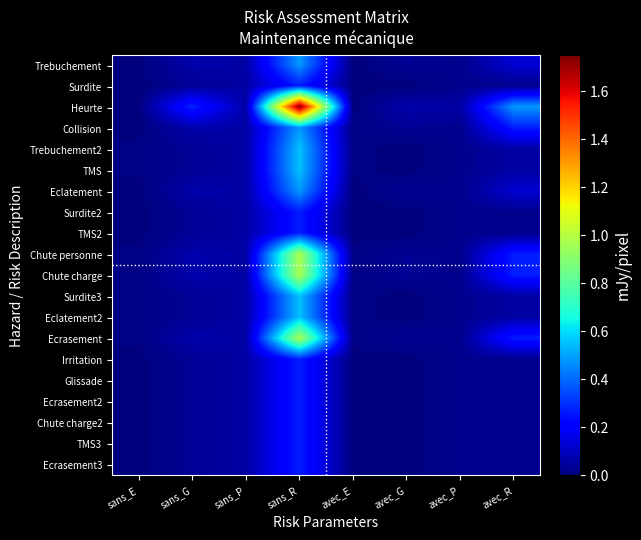

Rank the series by their maximum value, from lowest to highest.

Surdite, Surdite2, TMS2, Irritation, Glissade, Ecrasement2, Chute charge2, TMS3, Ecrasement3, Trebuchement, Collision, Eclatement, Trebuchement2, TMS, Surdite3, Eclatement2, Chute personne, Chute charge, Ecrasement, Heurte